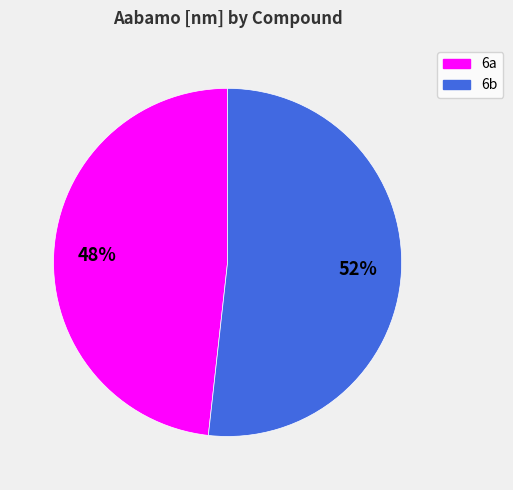

What is the largest slice in the pie chart?

6b